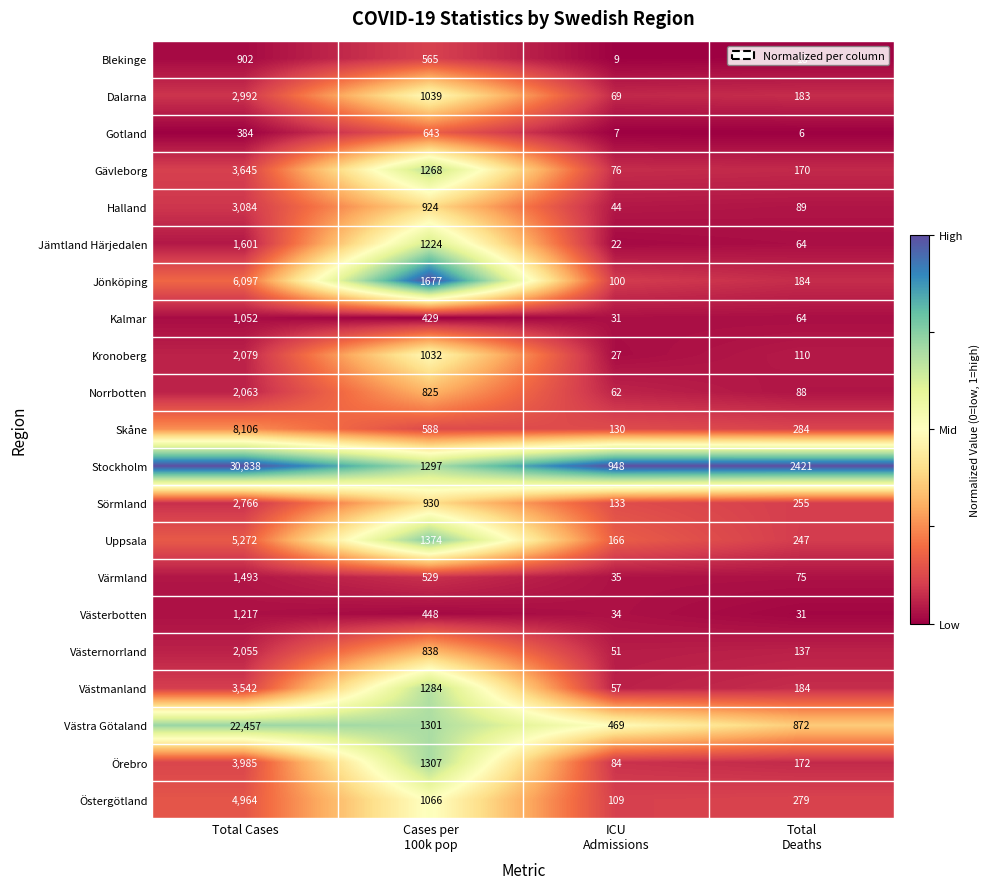

Read the Uppsala value at Total Cases, to the nearest 100.

5300